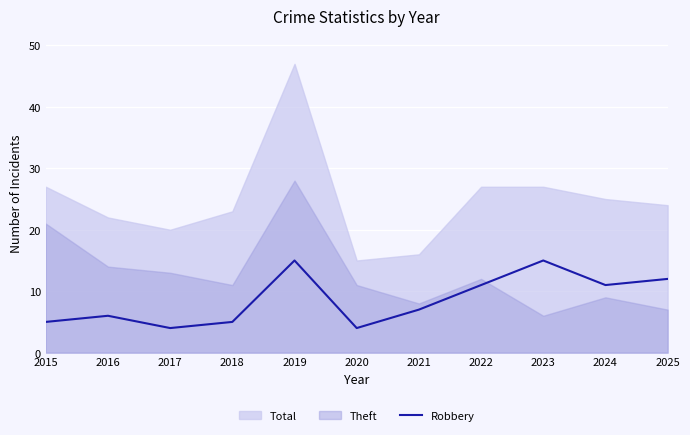

List the labels in order of value, smallest first.

2017, 2020, 2015, 2018, 2016, 2021, 2022, 2024, 2025, 2019, 2023